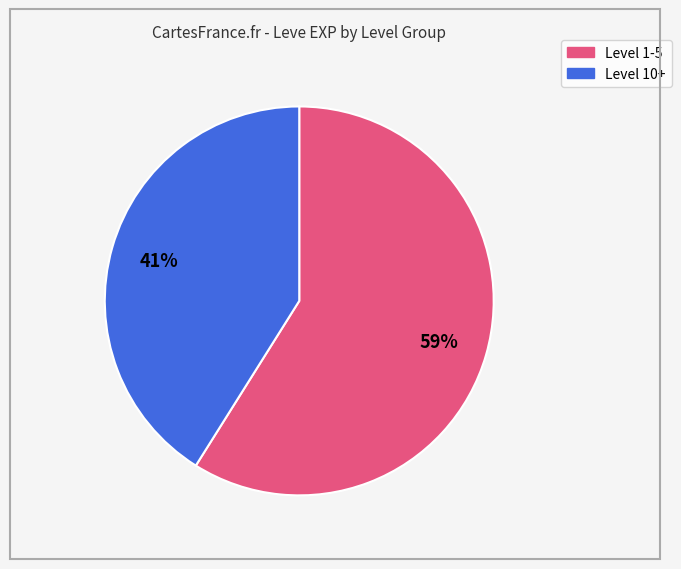

To the nearest percent, what is the difference between the largest and smallest slice percentages?

18%